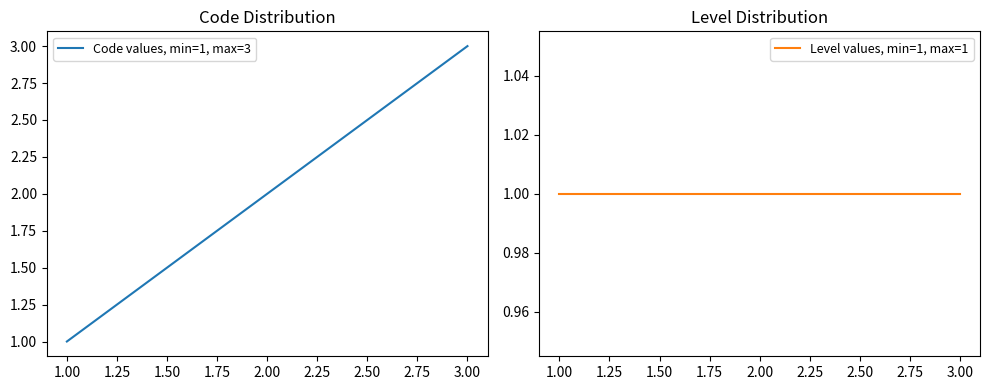

What is the difference between the Code values, min=1, max=3 values at 3.00 and 1.00?

2